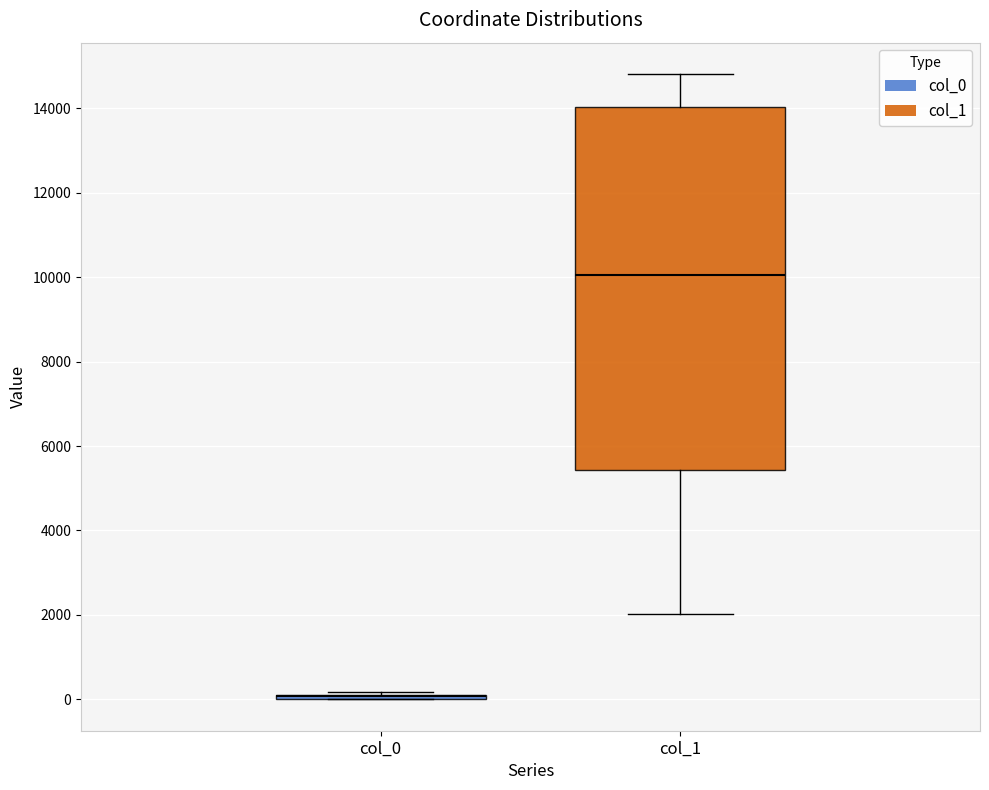

Reading left to right, transcribe this box plot: for each box, give where its median line is, the range the box spans, and where its two whiskers end, as read against the y-axis. The values are not printed on the chart, so give them approximately, as read against the axis.

col_0: box collapsed to a line at 0, whiskers 0 to 200
col_1: median 10000, box 5400 to 14000, whiskers 2000 to 14800